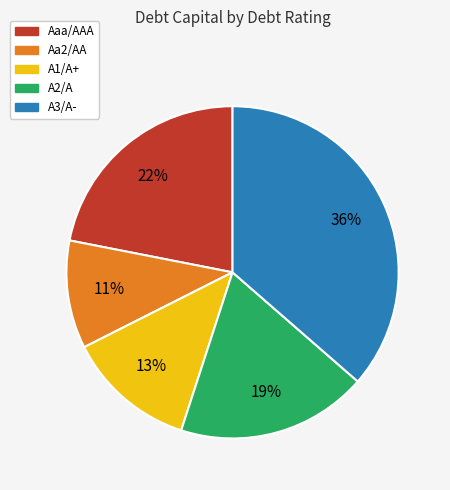

Which category has the biggest portion of the pie?

A3/A-